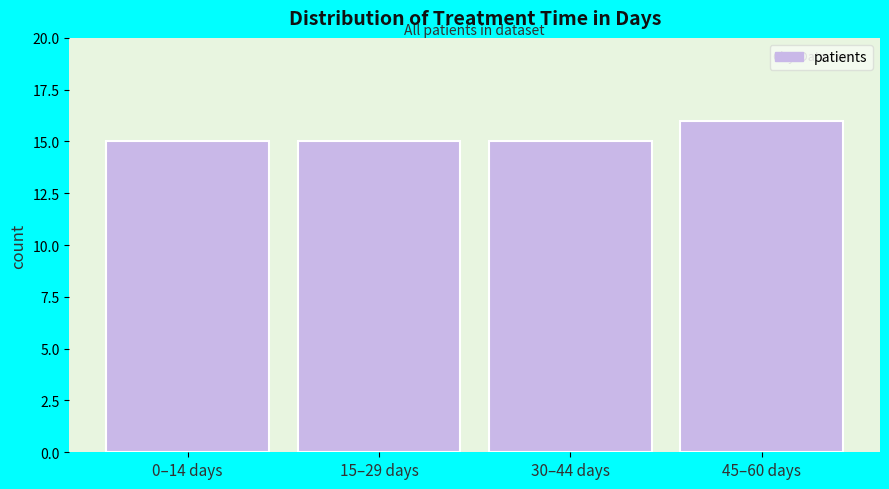

Reading left to right, transcribe all the data shown in this chart.

15	15	15	16